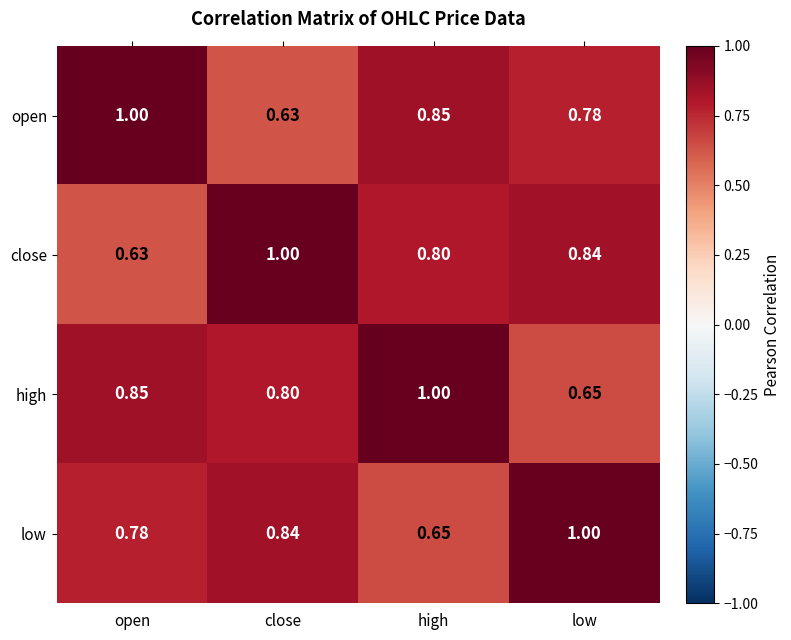

Which series changed the most between open and high?

close